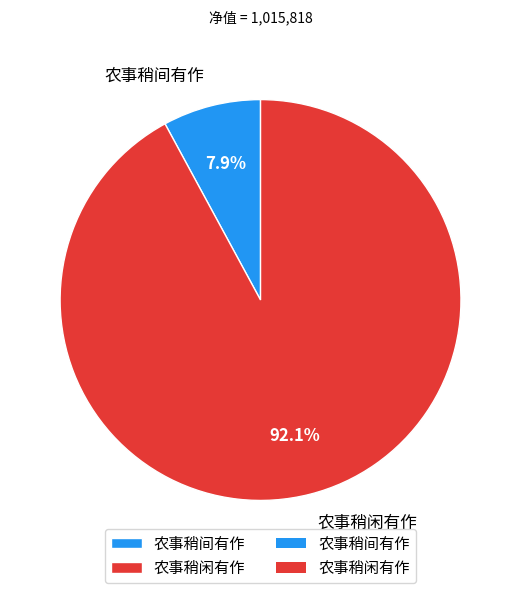

To the nearest percent, what is the difference between the 农事稍闲有作 and 农事稍间有作 slice percentages?

84%